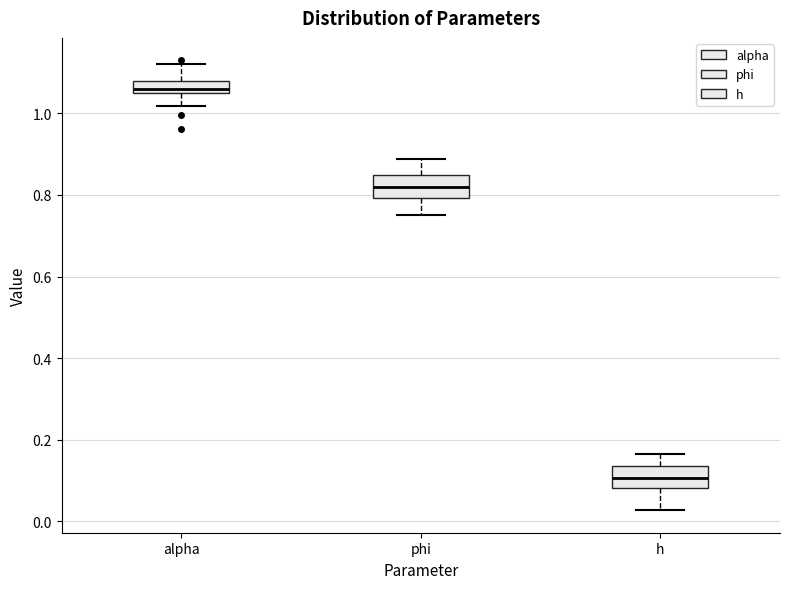

Which box's median line is the lowest?

h